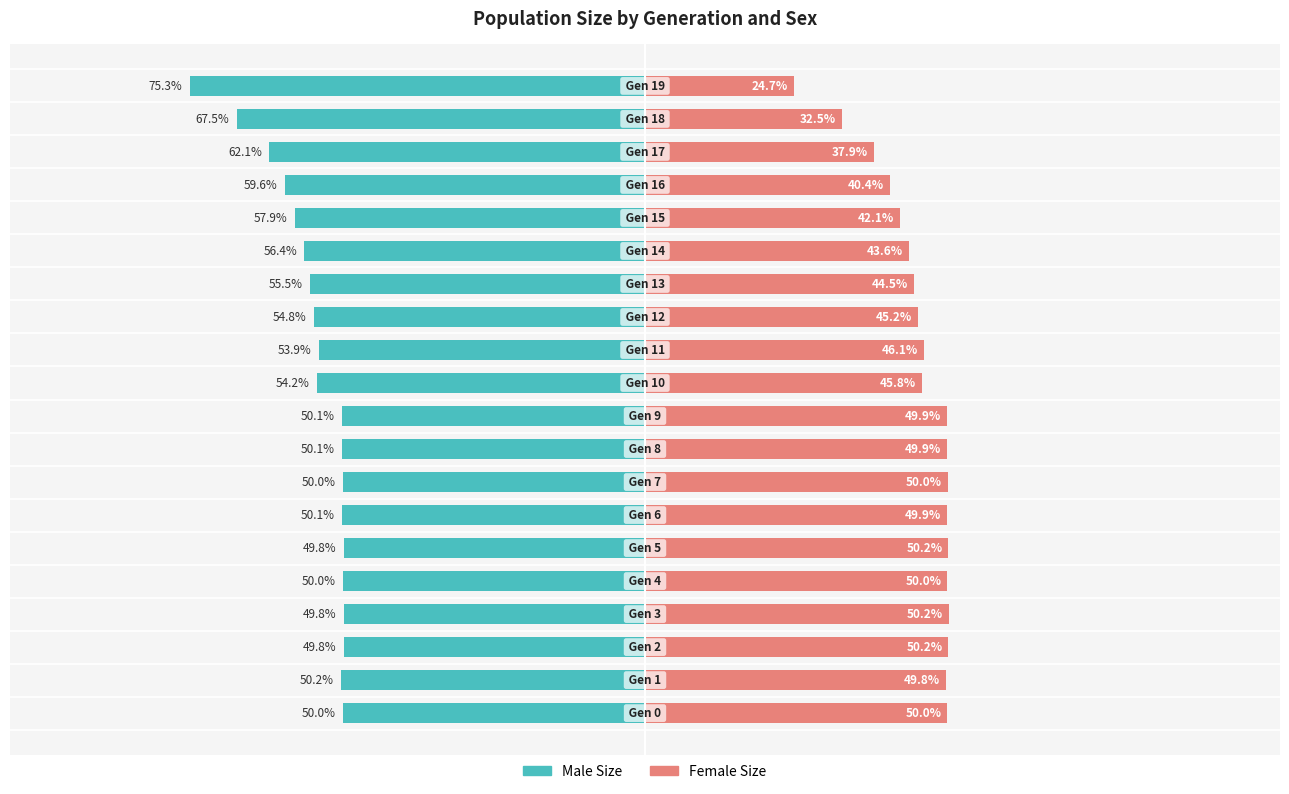

Which category has the lowest value in the female_size series?

19